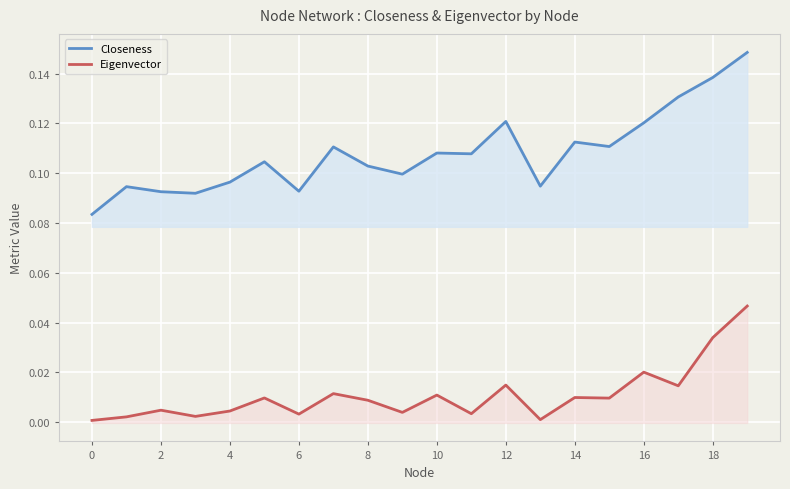

True or false: Eigenvector has a value of 0.0 at 10.

False